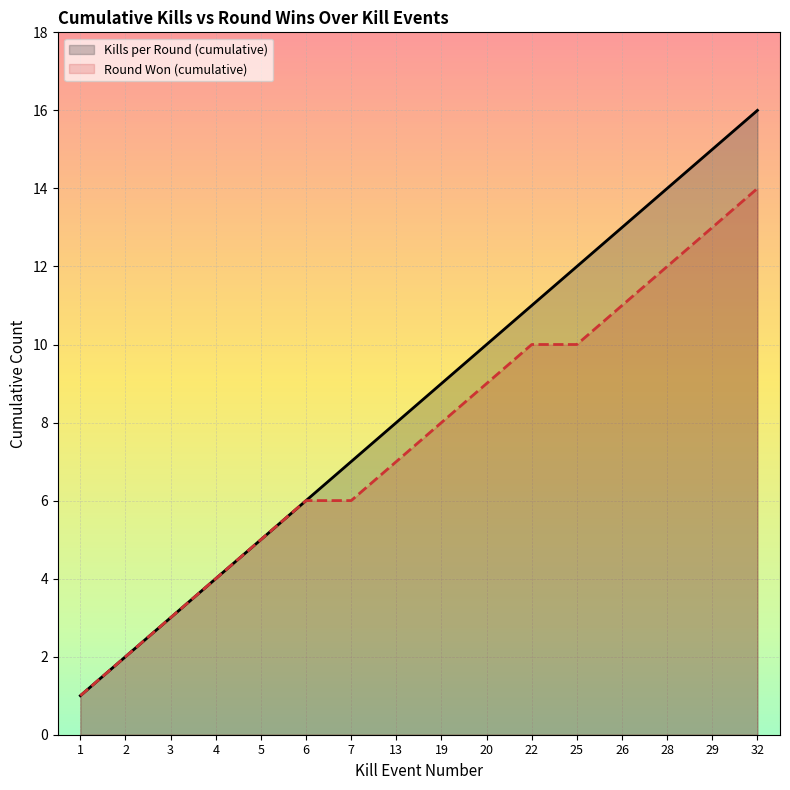

What is the total value across all series at 4?

8